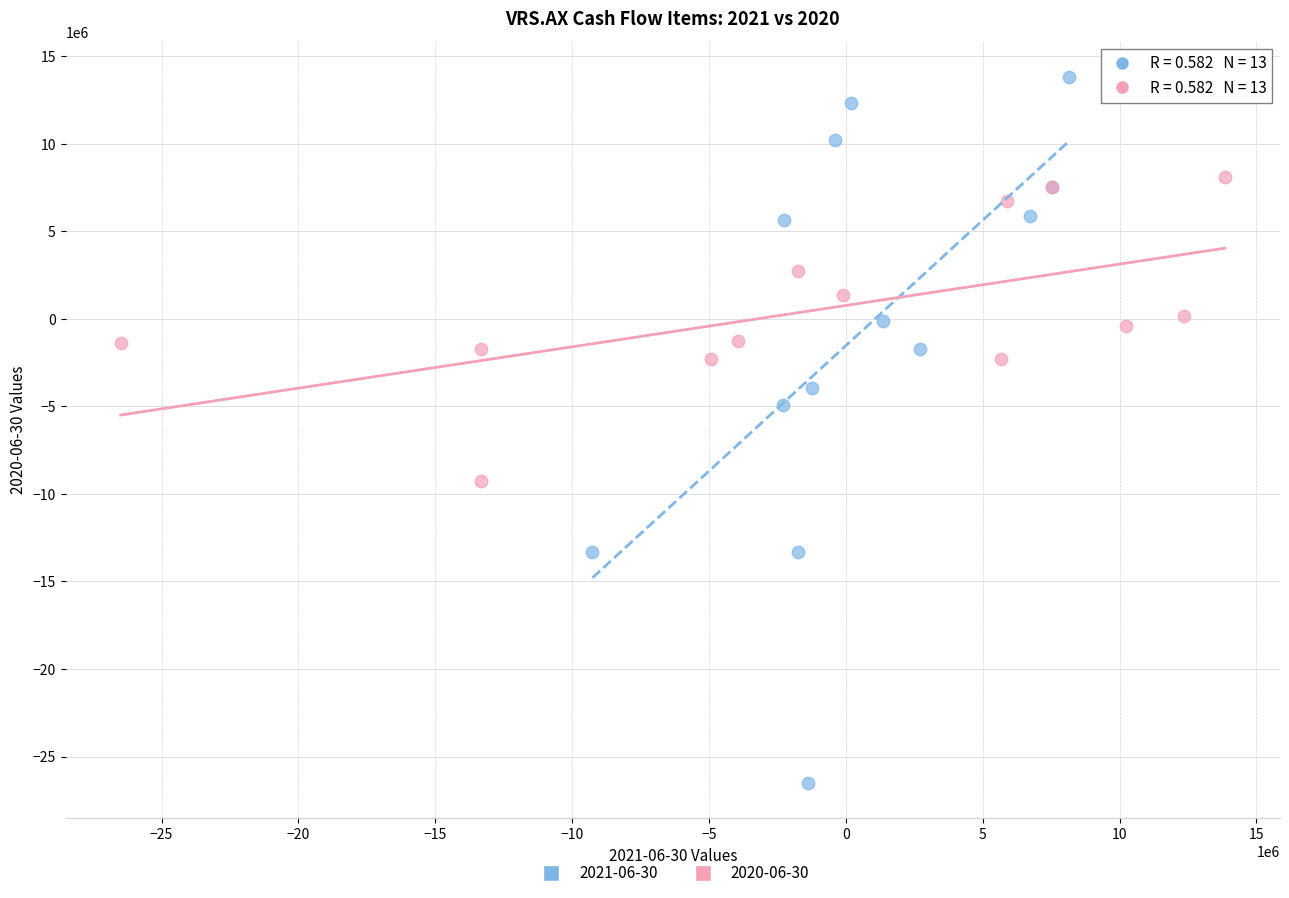

Which series reaches the minimum Y coordinate?

2021-06-30